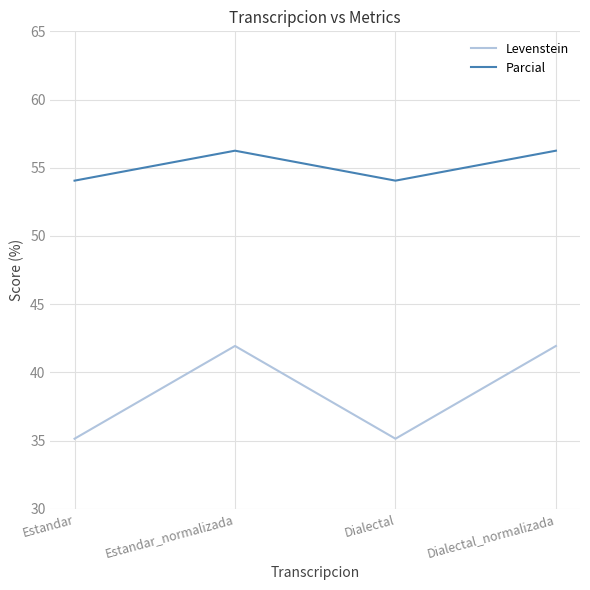

True or false: Levenstein and Parcial intersect in this chart.

False